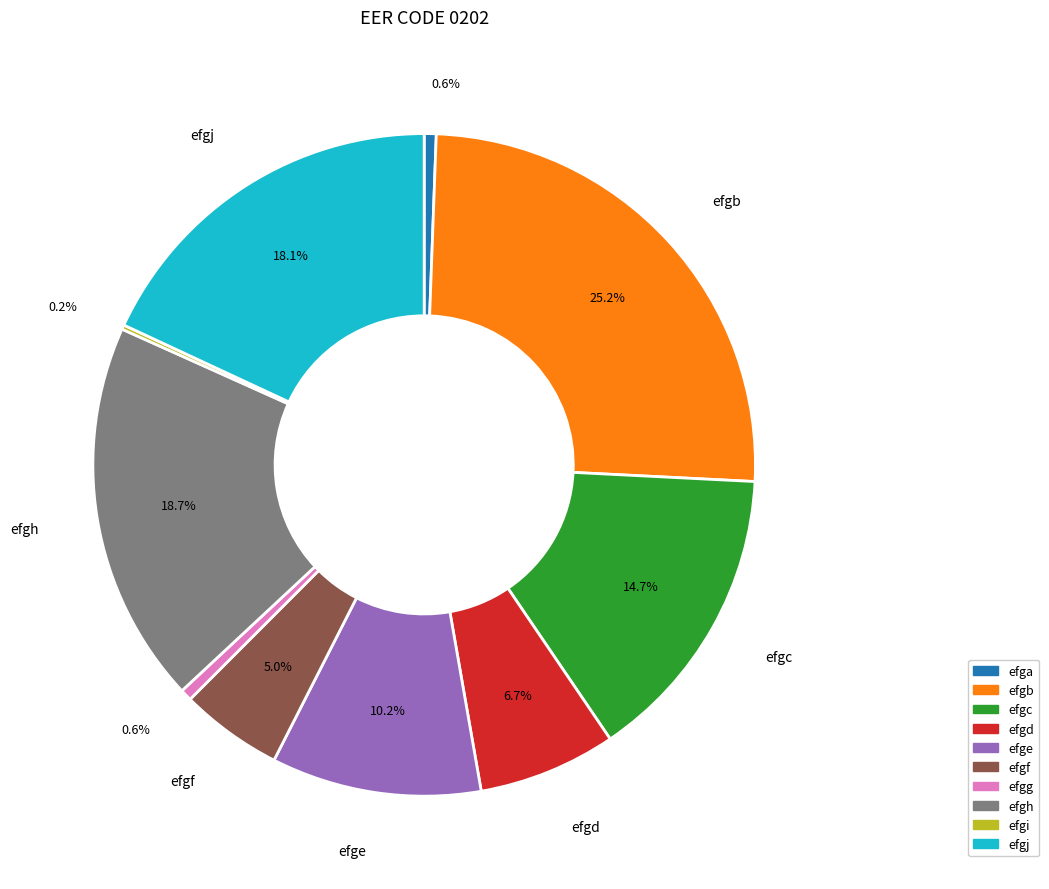

What is the ratio of the value at efgj to the value at efgg?

31.8